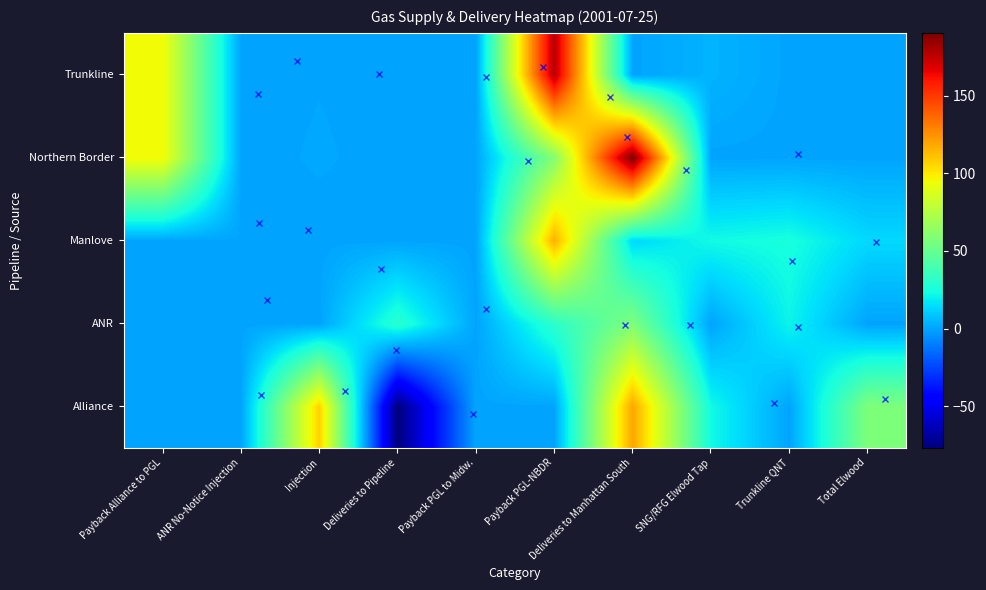

Reading left to right, what are all the values shown in this chart?

Alliance: Payback Alliance to PGL=0.0	ANR No-Notice Injection=0.2	Injection=107.1	Deliveries to Pipeline=-76.8	Payback PGL to Midw.=0.0	Payback PGL-NBDR=0.0	Deliveries to Manhattan South=119.2	SNG/RFG Elwood Tap=22.9	Trunkline QNT=0.0	Total Elwood=57.8
ANR: Payback Alliance to PGL=0.0	ANR No-Notice Injection=0.0	Injection=0.0	Deliveries to Pipeline=30.0	Payback PGL to Midw.=0.0	Payback PGL-NBDR=31.0	Deliveries to Manhattan South=57.8	SNG/RFG Elwood Tap=0.0	Trunkline QNT=21.0	Total Elwood=0.0
Manlove: Payback Alliance to PGL=0.0	ANR No-Notice Injection=0.2	Injection=0.0	Deliveries to Pipeline=0.0	Payback PGL to Midw.=0.0	Payback PGL-NBDR=116.0	Deliveries to Manhattan South=13.6	SNG/RFG Elwood Tap=22.9	Trunkline QNT=25.0	Total Elwood=13.6
Northern Border: Payback Alliance to PGL=95.4	ANR No-Notice Injection=0.0	Injection=0.6	Deliveries to Pipeline=0.0	Payback PGL to Midw.=0.0	Payback PGL-NBDR=60.0	Deliveries to Manhattan South=190.6	SNG/RFG Elwood Tap=0.0	Trunkline QNT=0.0	Total Elwood=0.0
Trunkline: Payback Alliance to PGL=95.4	ANR No-Notice Injection=0.0	Injection=0.4	Deliveries to Pipeline=0.0	Payback PGL to Midw.=0.0	Payback PGL-NBDR=177.0	Deliveries to Manhattan South=0.0	SNG/RFG Elwood Tap=4.0	Trunkline QNT=0.0	Total Elwood=0.0